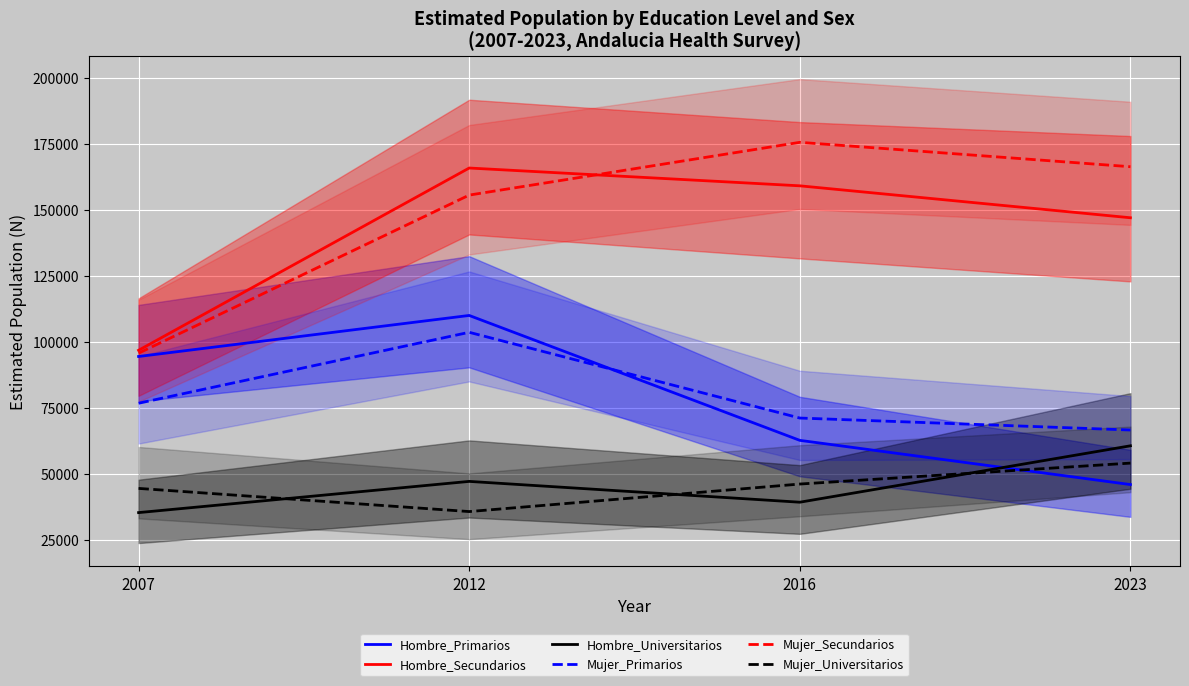

Where does the Hombre_Primarios series first go above 94475?

2012